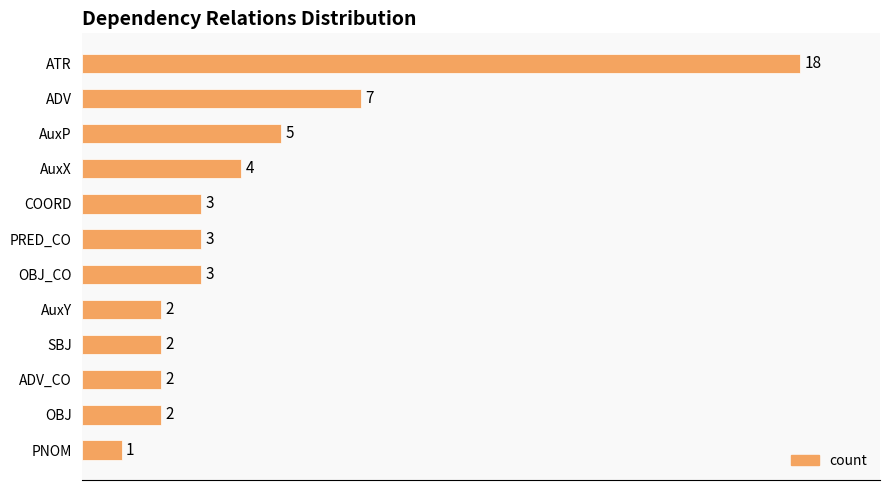

True or false: the data shows 3 at OBJ_CO.

True